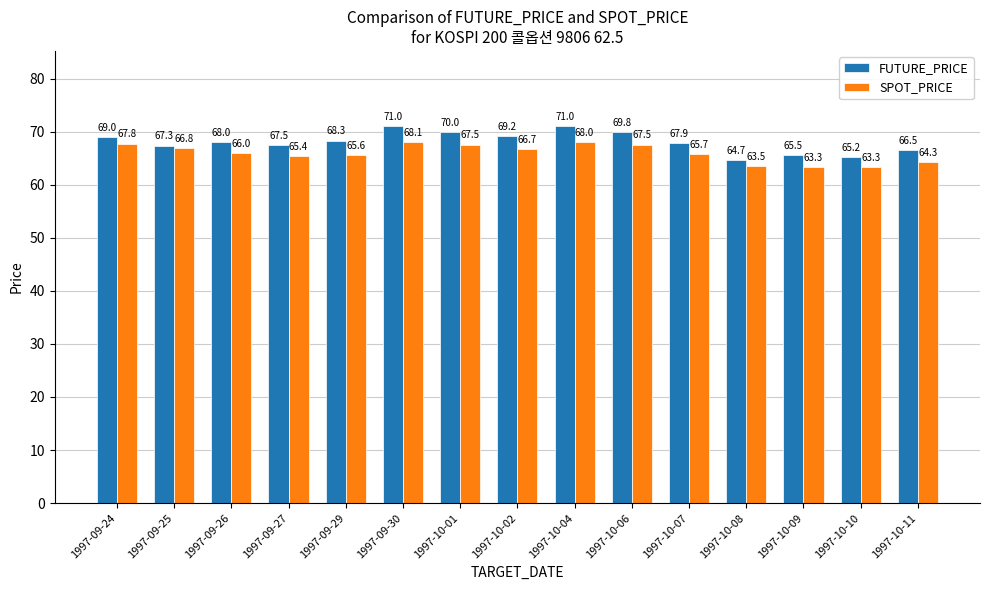

How many bars are there in each group?

2